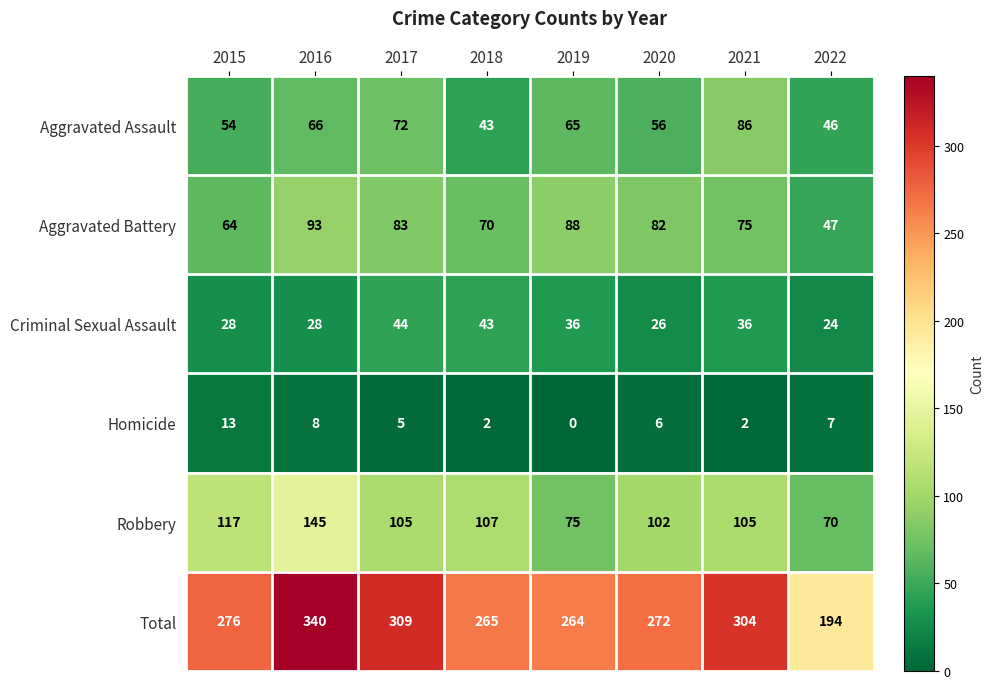

At which label is Total closest to 267?

2018